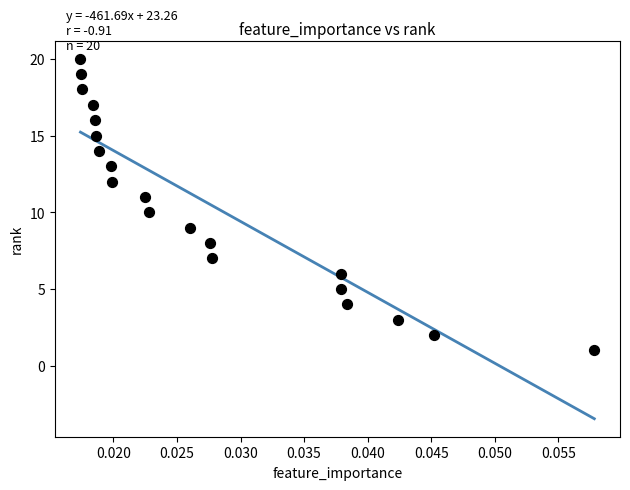

What is the range of Y values (max minus min)?

19